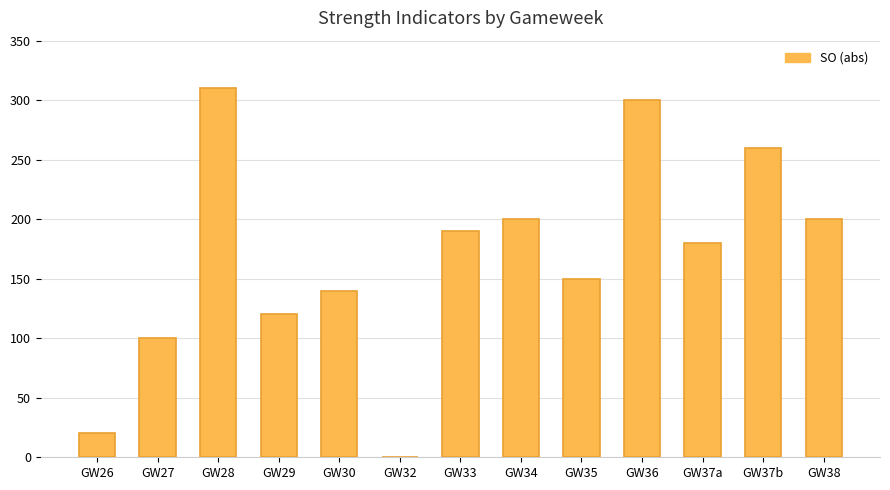

At which category does the chart reach its peak across all series?

GW28